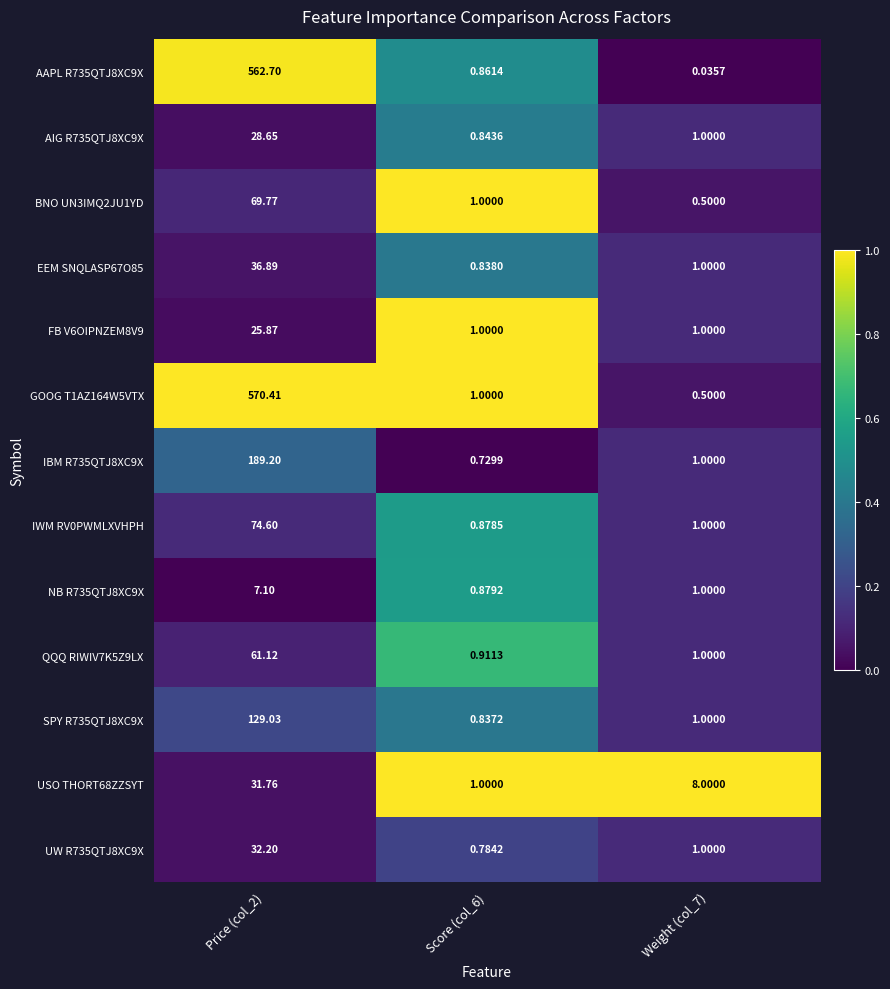

Which series has the largest range (max minus min)?

GOOG T1AZ164W5VTX